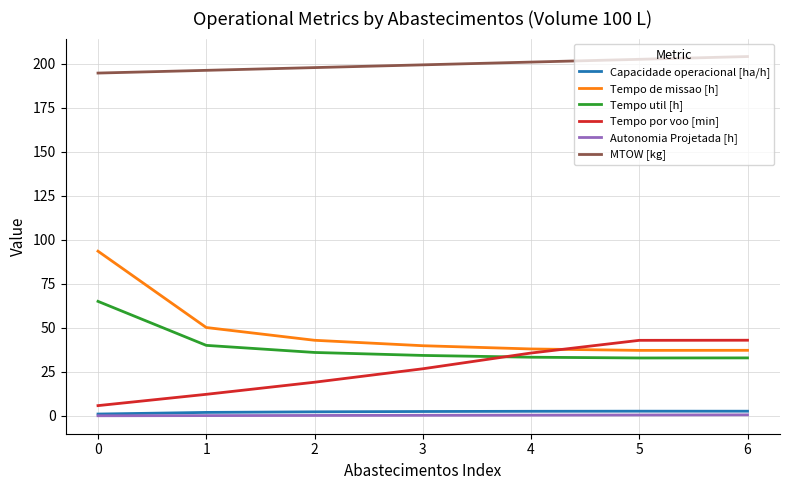

True or false: MTOW [kg] and Tempo util [h] cross at least once.

False